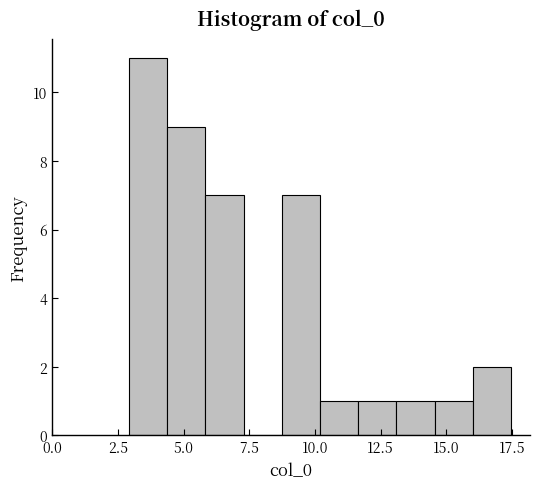

Around what value on the x-axis is the tallest bar? Give the approximate position of its centre, as read against the axis.

3.5